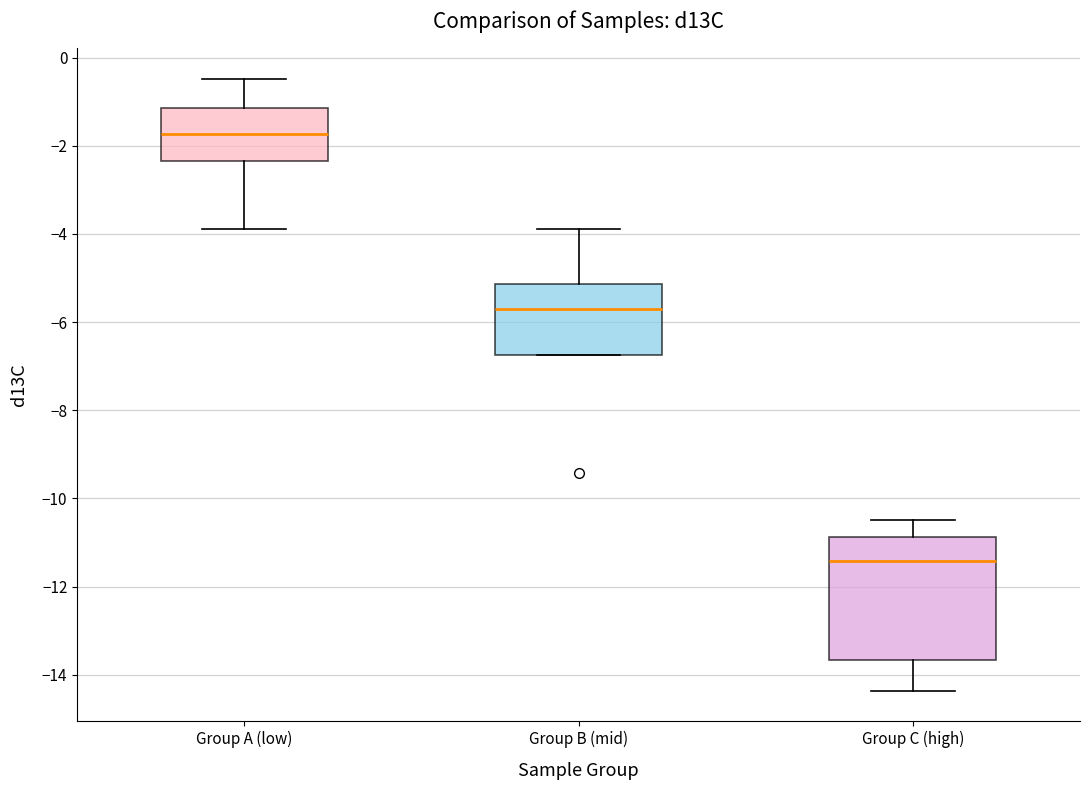

Where does the median line of the box for Group A (low) sit on the y-axis? The values are not printed on the chart, so give them approximately, as read against the axis.

-1.8